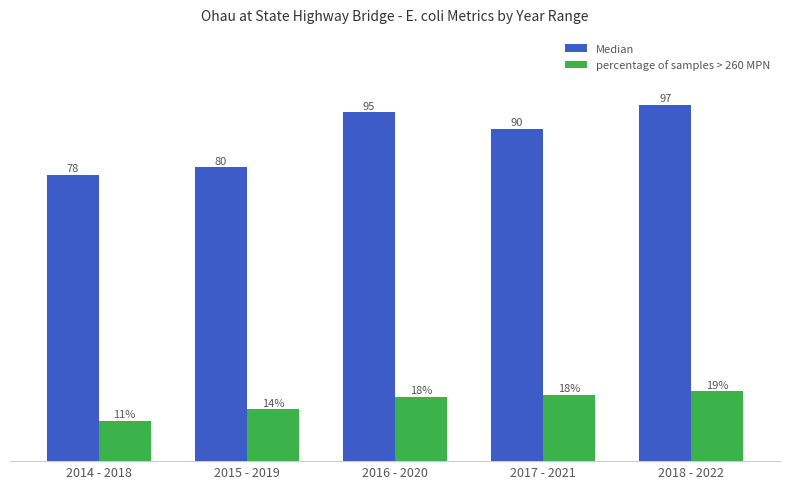

Are the bars grouped side by side (vs. stacked)?

Yes